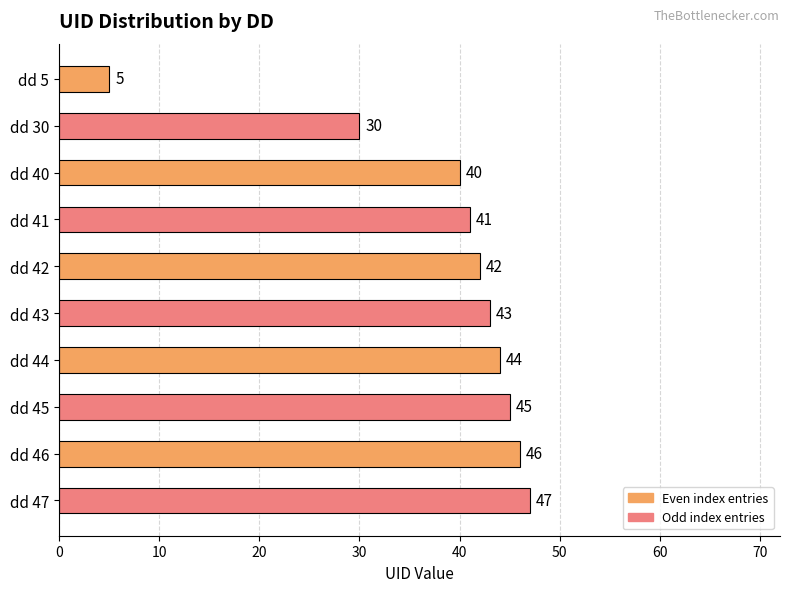

Reading top to bottom, what are all the values shown in this chart?

5	30	40	41	42	43	44	45	46	47